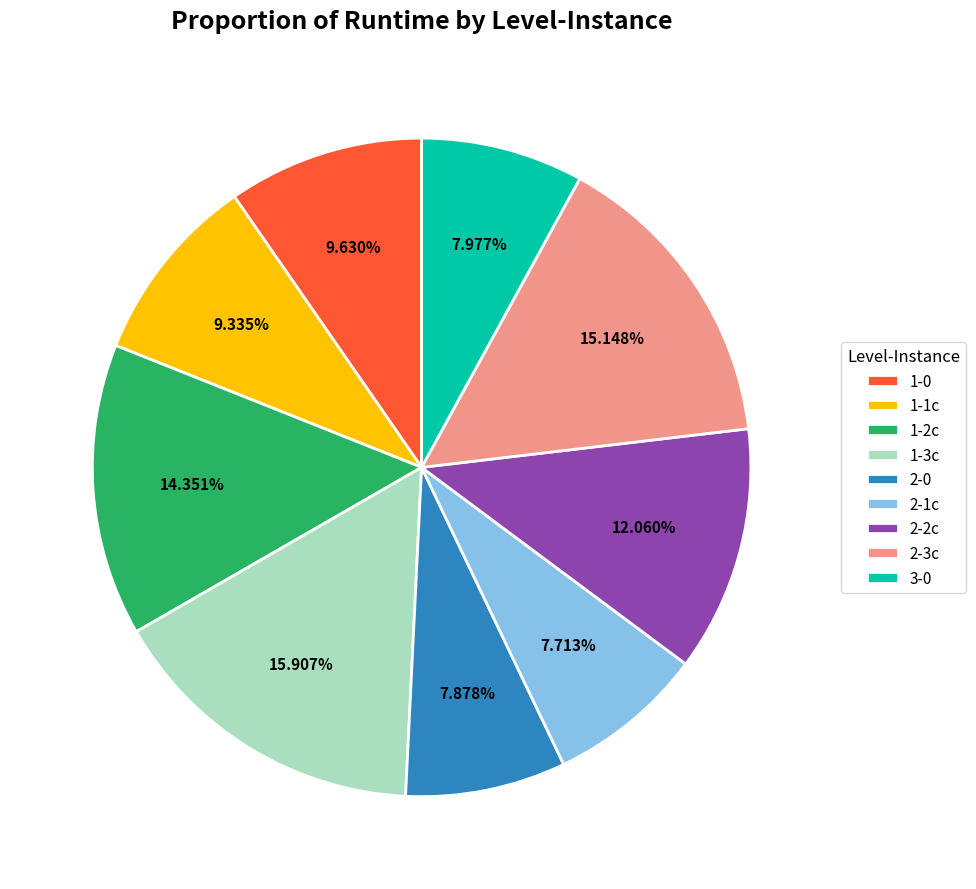

Is the sum of 2-3c and 1-2c greater than half?

No